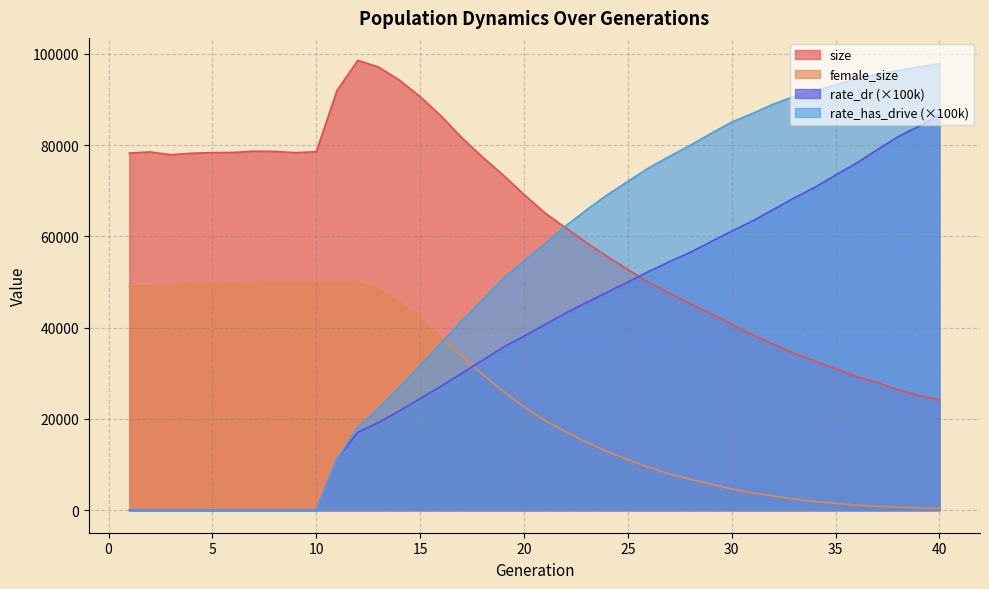

True or false: rate_has_drive and rate_dr cross at least once.

False